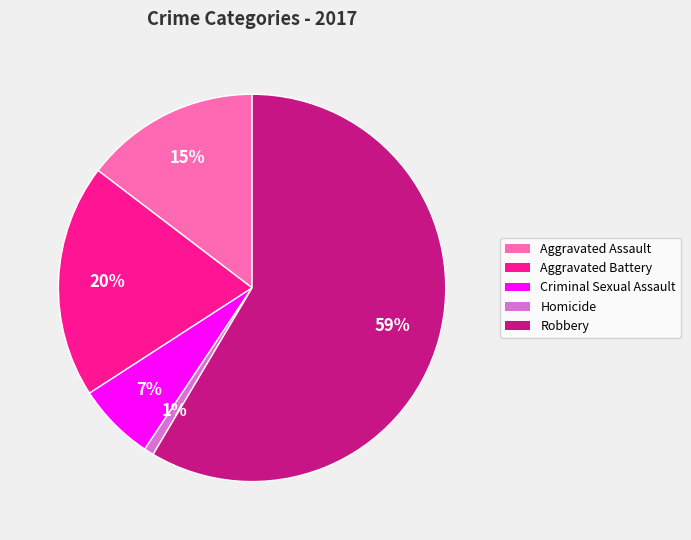

What is the largest slice in the pie chart?

Robbery